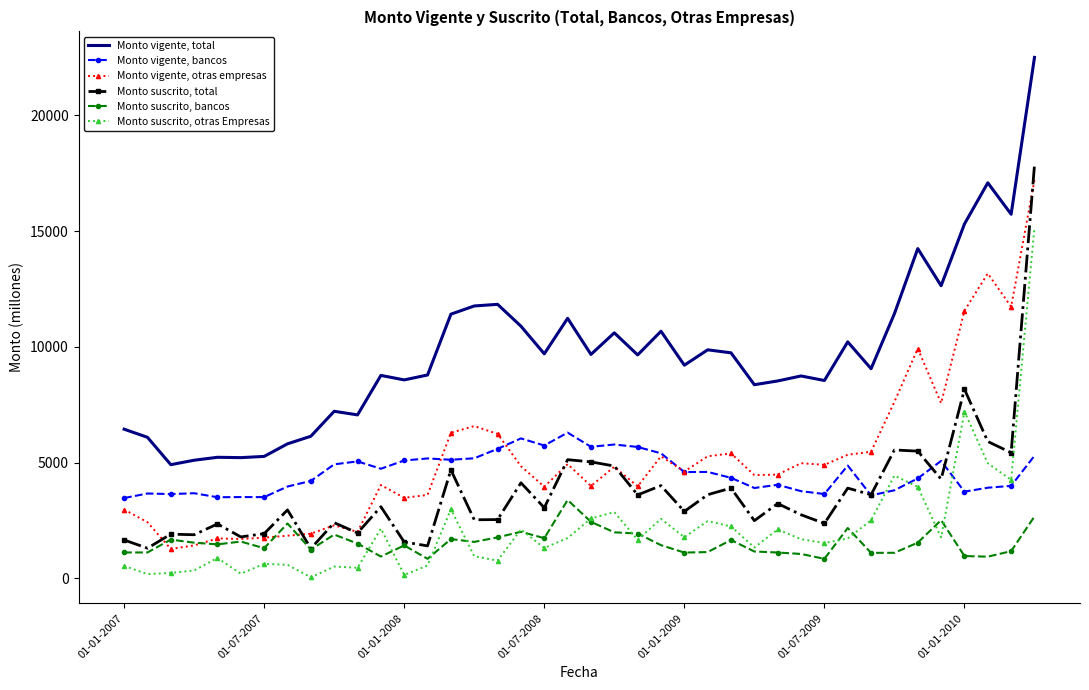

True or false: Monto suscrito, bancos and Monto vigente, total cross at least once.

False